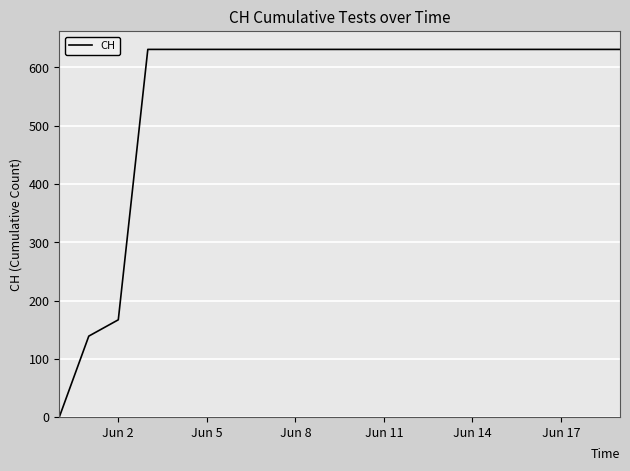

Reading left to right, extract all data points from this chart.

0	139	167	631	631	631	631	631	631	631	631	631	631	631	631	631	631	631	631	631